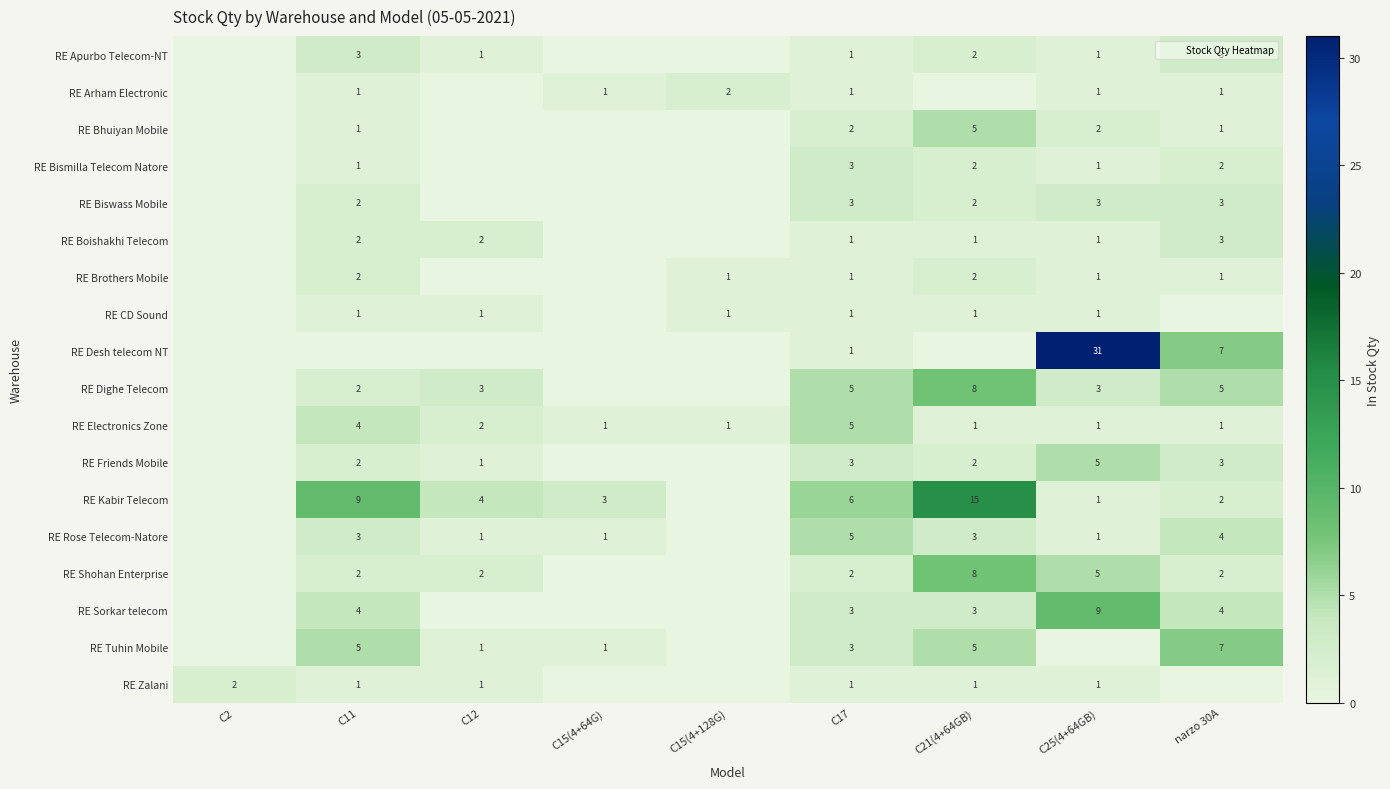

The RE Bhuiyan Mobile series shows 0 at C15(4+128G). True or false?

True